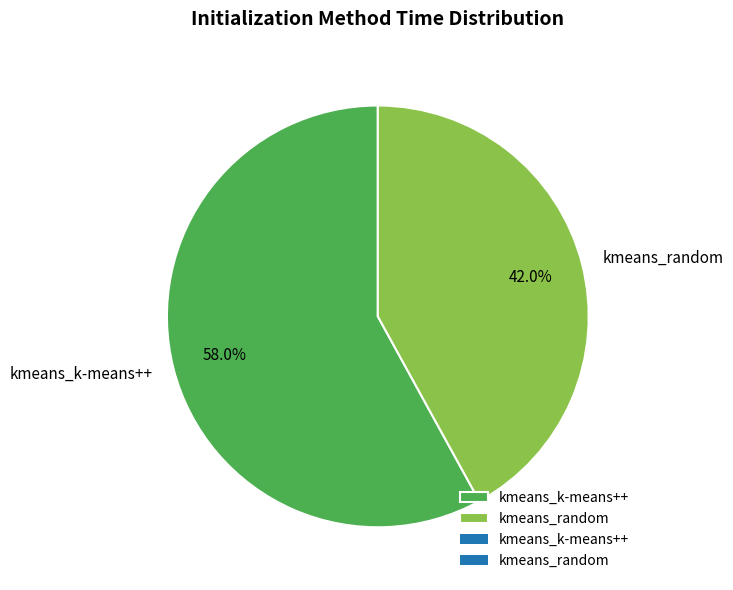

How many slices are in this pie chart?

2